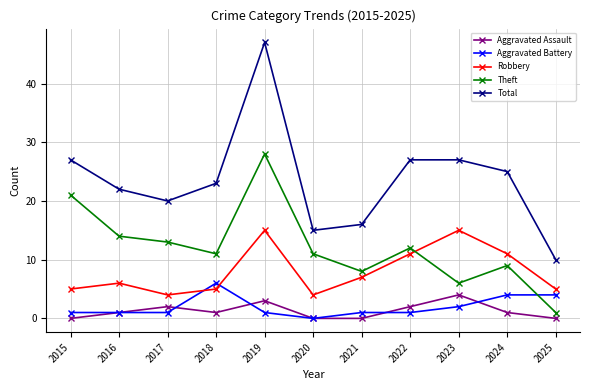

Reading left to right, transcribe all the data shown in this chart.

Aggravated Assault: 0	1	2	1	3	0	0	2	4	1	0
Aggravated Battery: 1	1	1	6	1	0	1	1	2	4	4
Robbery: 5	6	4	5	15	4	7	11	15	11	5
Theft: 21	14	13	11	28	11	8	12	6	9	1
Total: 27	22	20	23	47	15	16	27	27	25	10